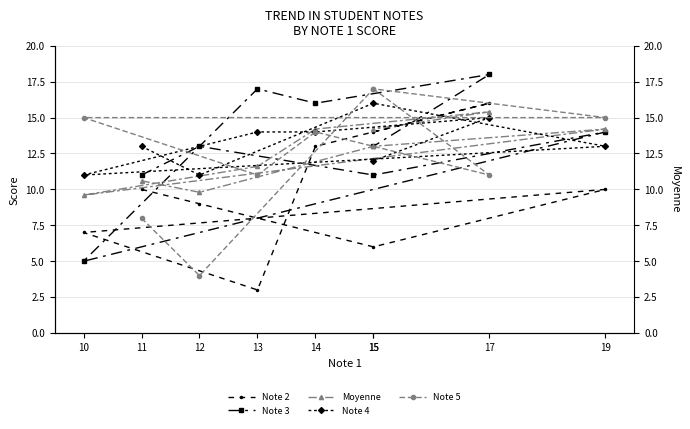

What is the difference between the maximum and minimum values in the Moyenne series?

5.8